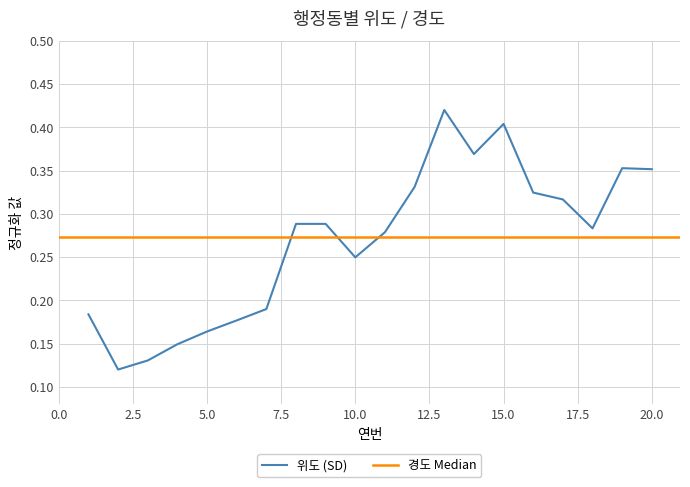

How many values are between 0 and 1?

20